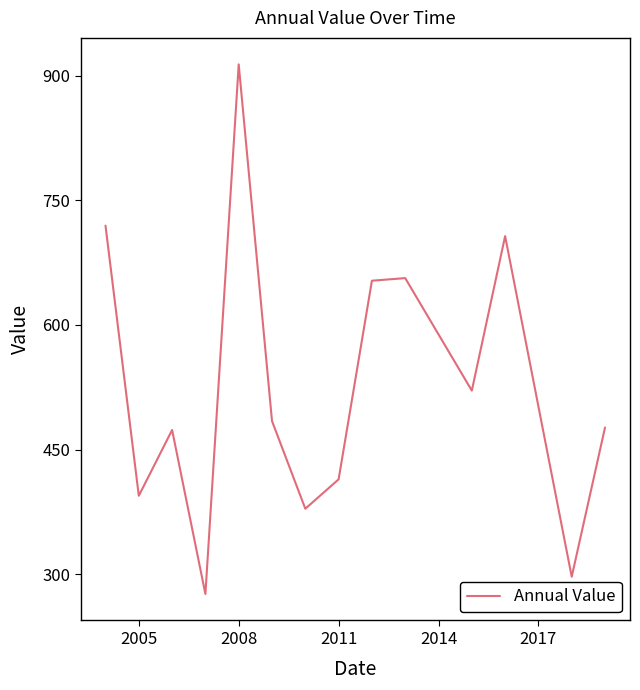

What is the greatest value displayed?

913.6